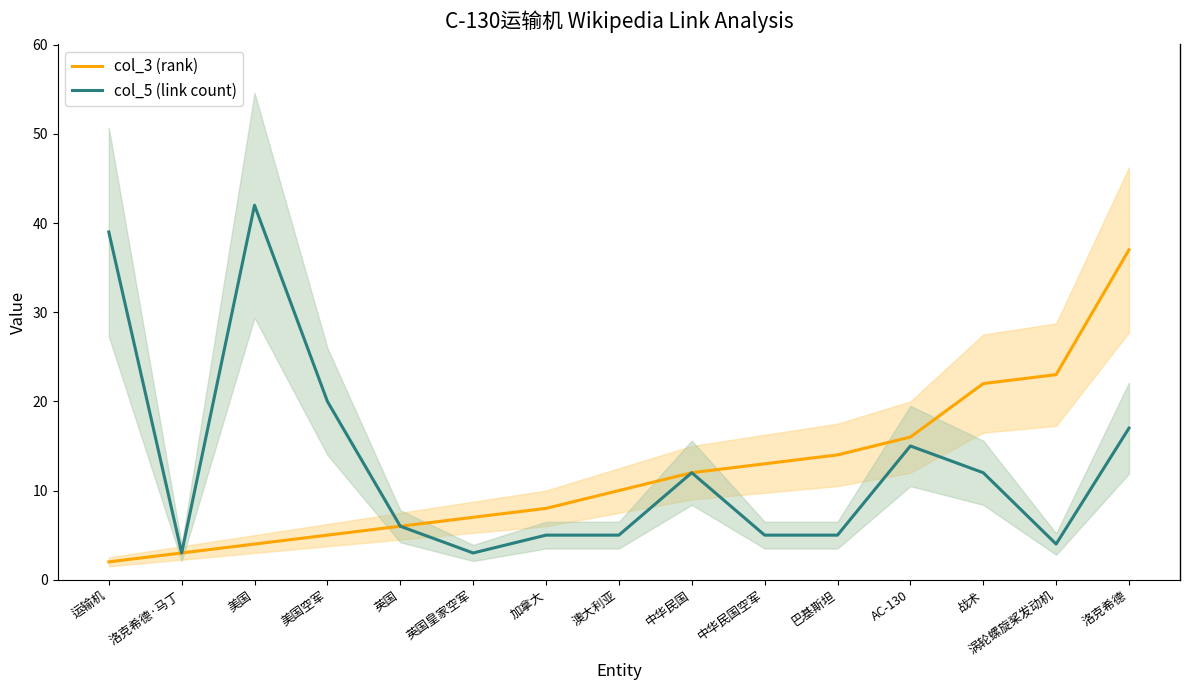

Reading left to right, transcribe all the data shown in this chart.

col_3 (rank): 运输机=2	洛克希德·马丁=3	美国=4	美国空军=5	英国=6	英国皇家空军=7	加拿大=8	澳大利亚=10	中华民国=12	中华民国空军=13	巴基斯坦=14	AC-130=16	战术=22	涡轮螺旋桨发动机=23	洛克希德=37
col_5 (link count): 运输机=39	洛克希德·马丁=3	美国=42	美国空军=20	英国=6	英国皇家空军=3	加拿大=5	澳大利亚=5	中华民国=12	中华民国空军=5	巴基斯坦=5	AC-130=15	战术=12	涡轮螺旋桨发动机=4	洛克希德=17